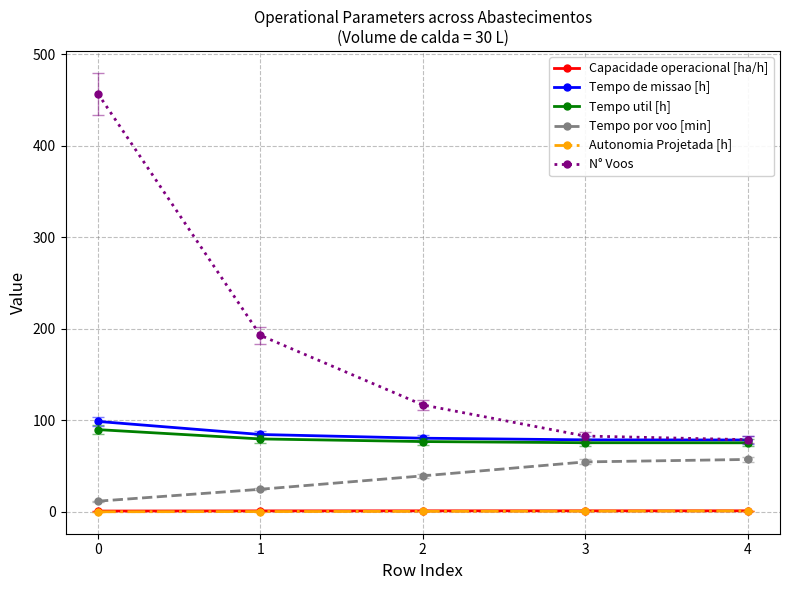

True or false: Tempo por voo [min] and Autonomia Projetada [h] cross at least once.

False